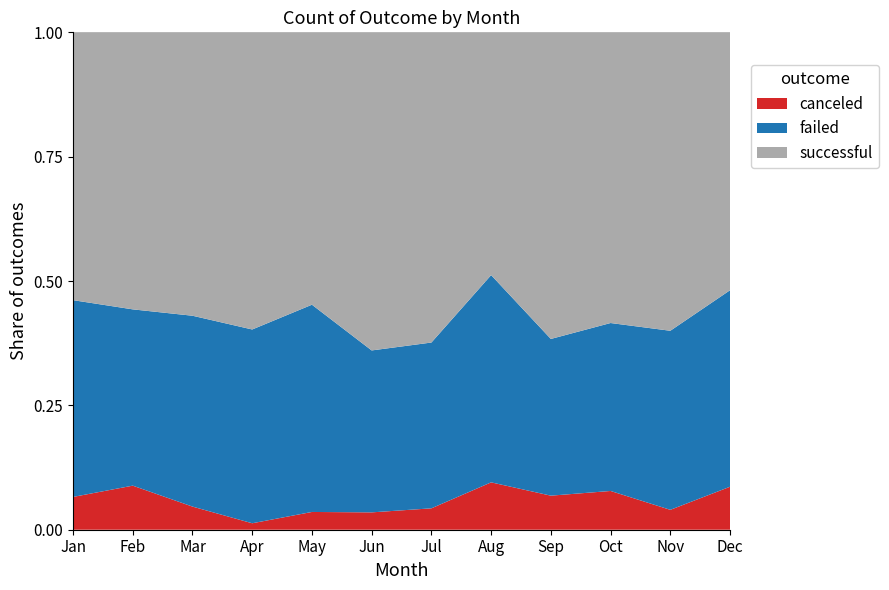

Reading left to right, what are all the values shown in this chart?

canceled: 6	7	4	1	3	3	4	8	5	6	3	7
failed: 36	28	33	30	35	28	31	35	23	26	27	32
successful: 49	44	49	46	46	55	58	41	45	45	45	42